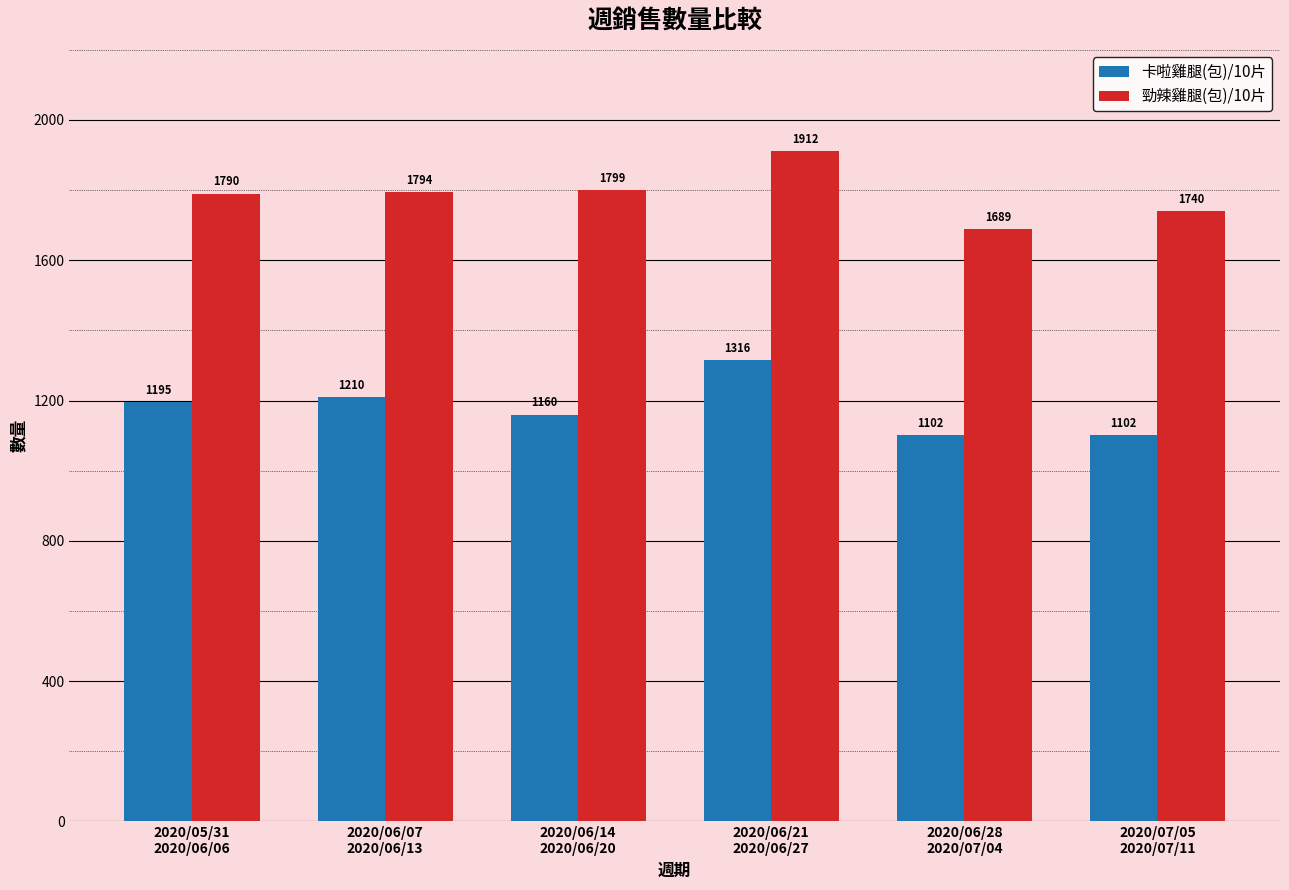

Which series has the widest spread of values?

勁辣雞腿(包)/10片